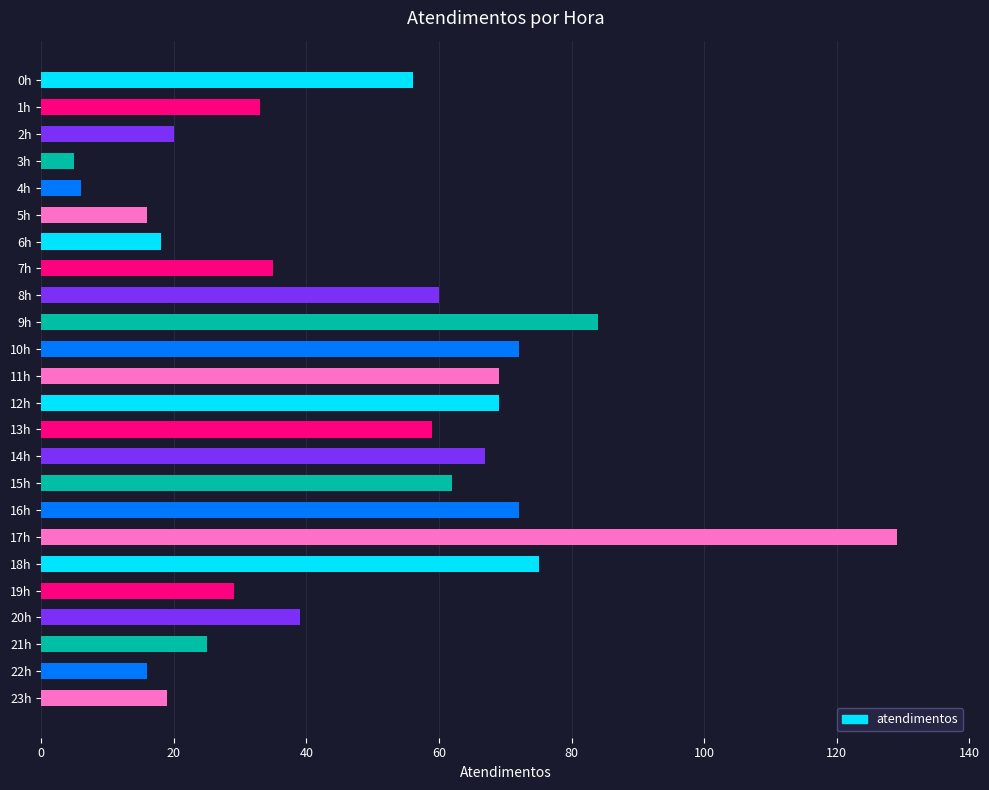

What is the change in value from 7h to 15h?

+27